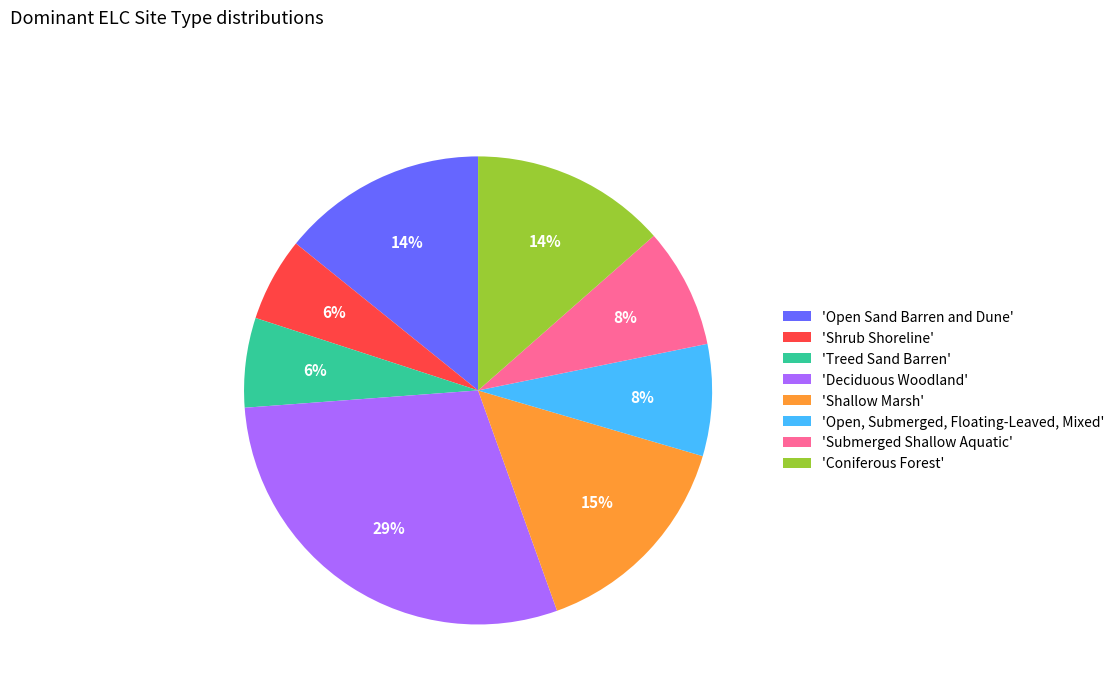

To the nearest percent, what is the average slice percentage?

12%